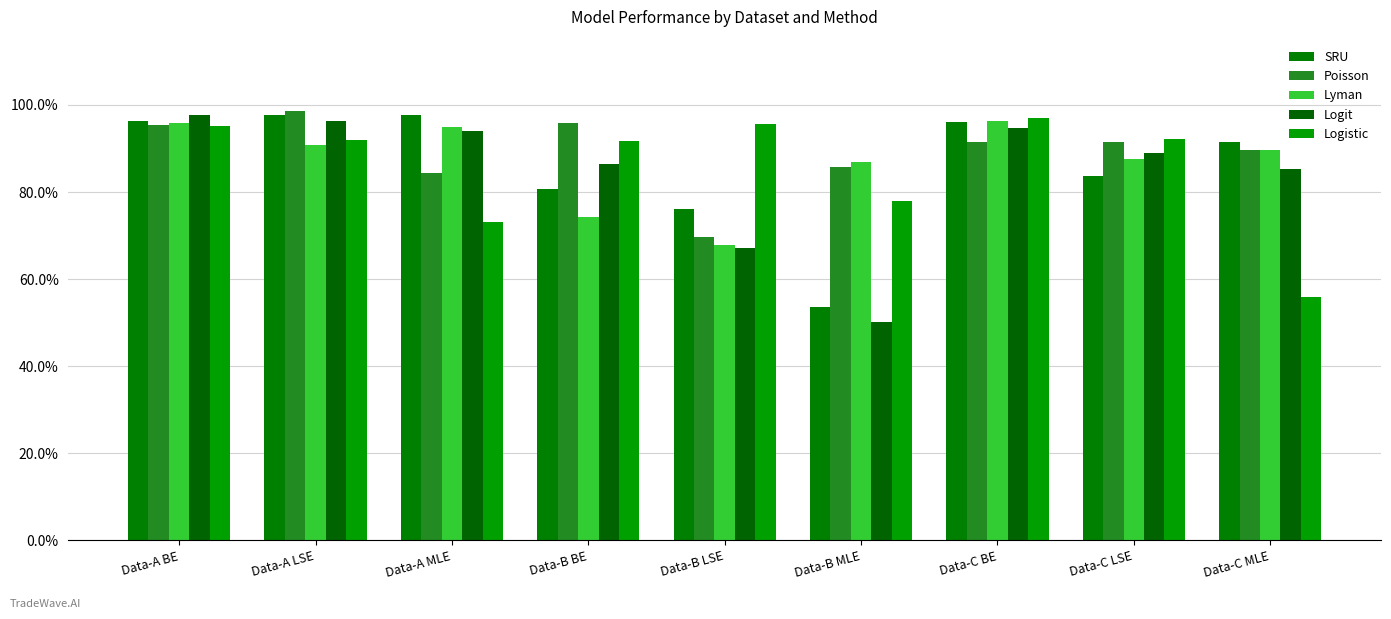

Where is Lyman nearest to the value 0?

Data-B LSE